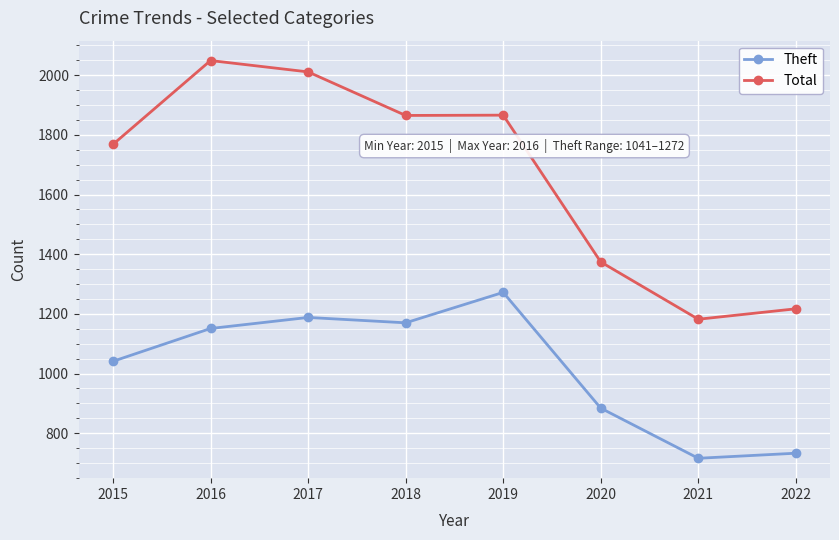

True or false: Total has more than 0 interior local peaks.

True